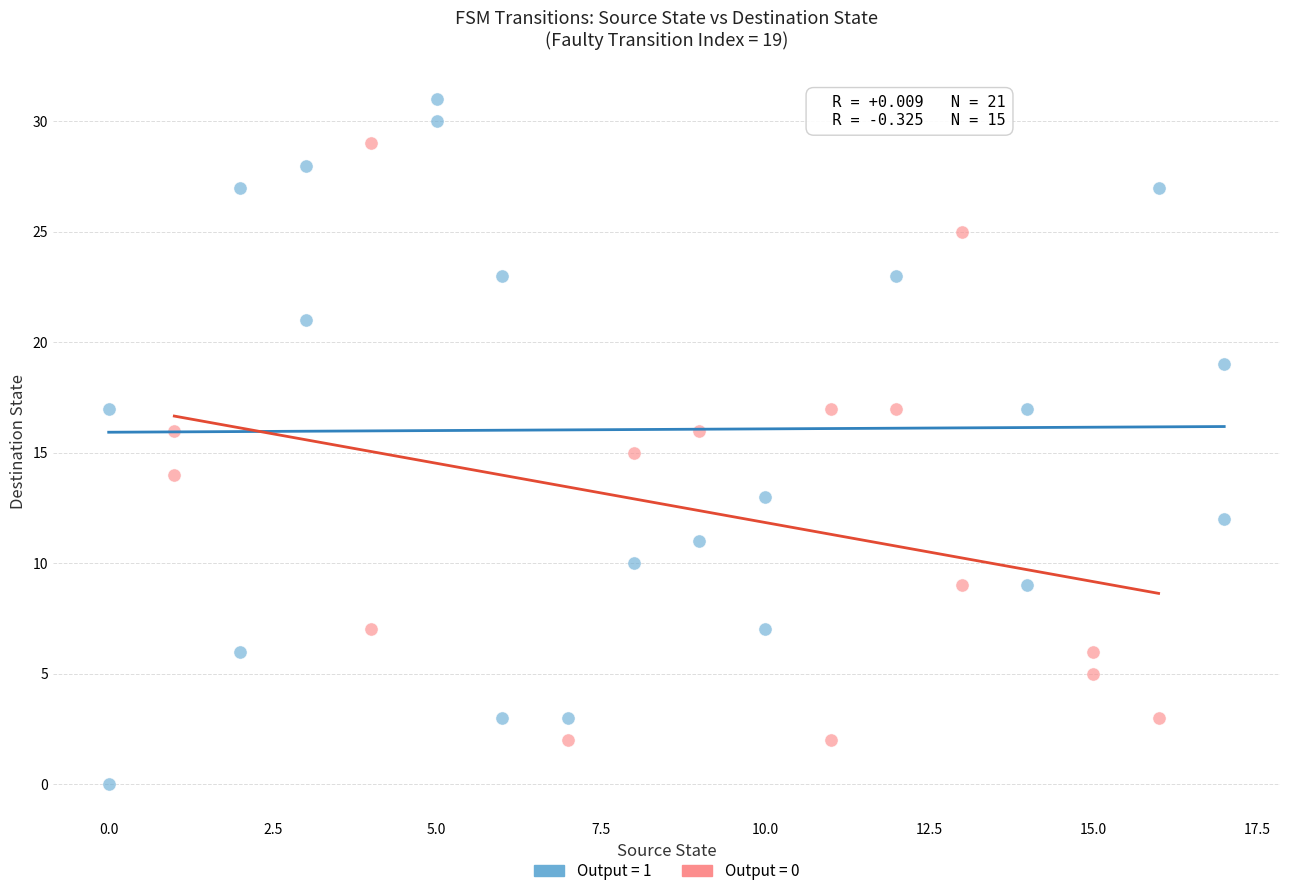

Which series reaches the minimum Y coordinate?

Output = 1